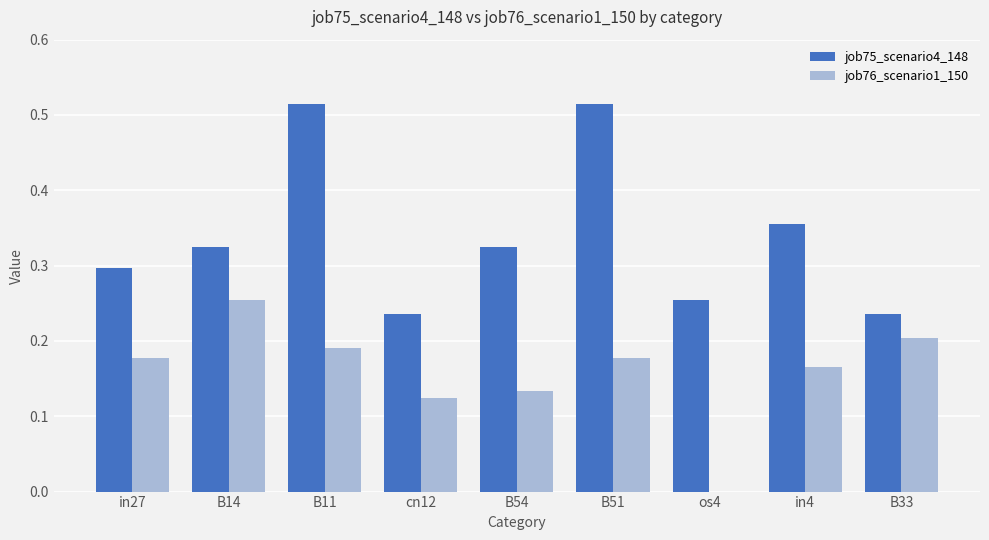

Are the bars grouped side by side (vs. stacked)?

Yes